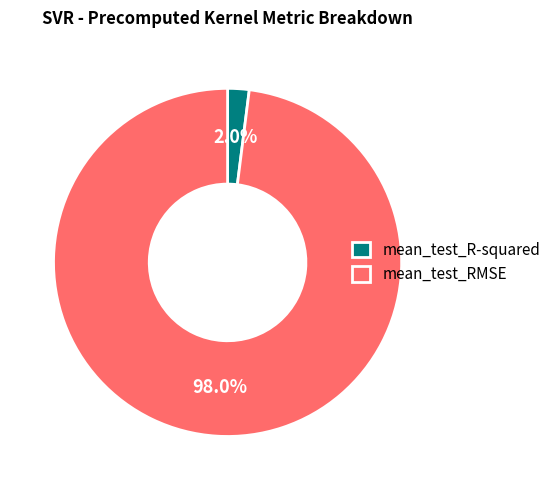

What is the largest slice in the pie chart?

mean_test_RMSE